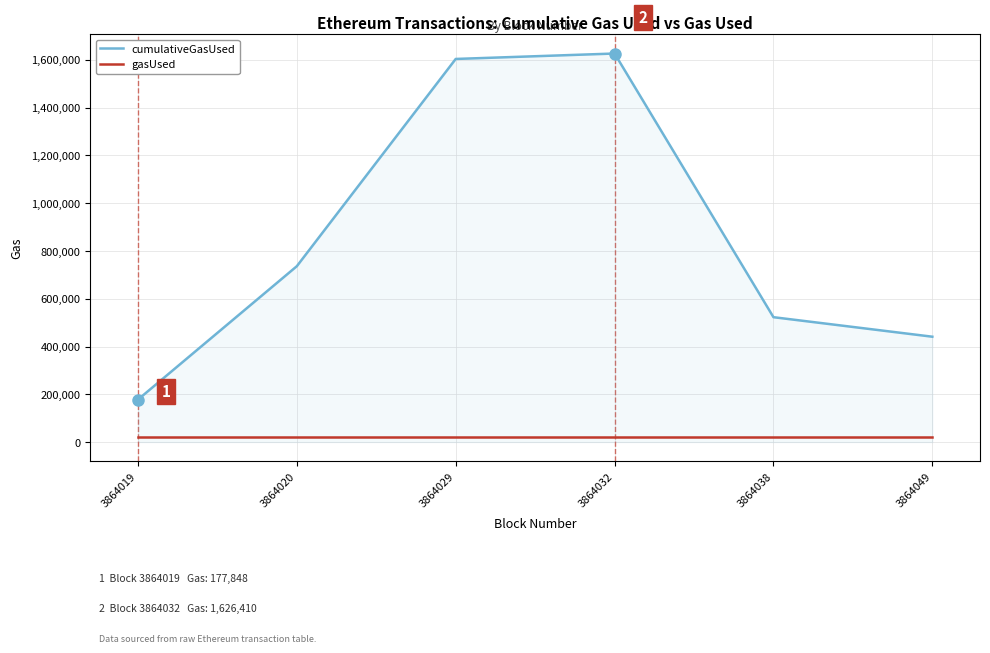

What is the difference between the second highest and second lowest values in the cumulativeGasUsed series?

1162665